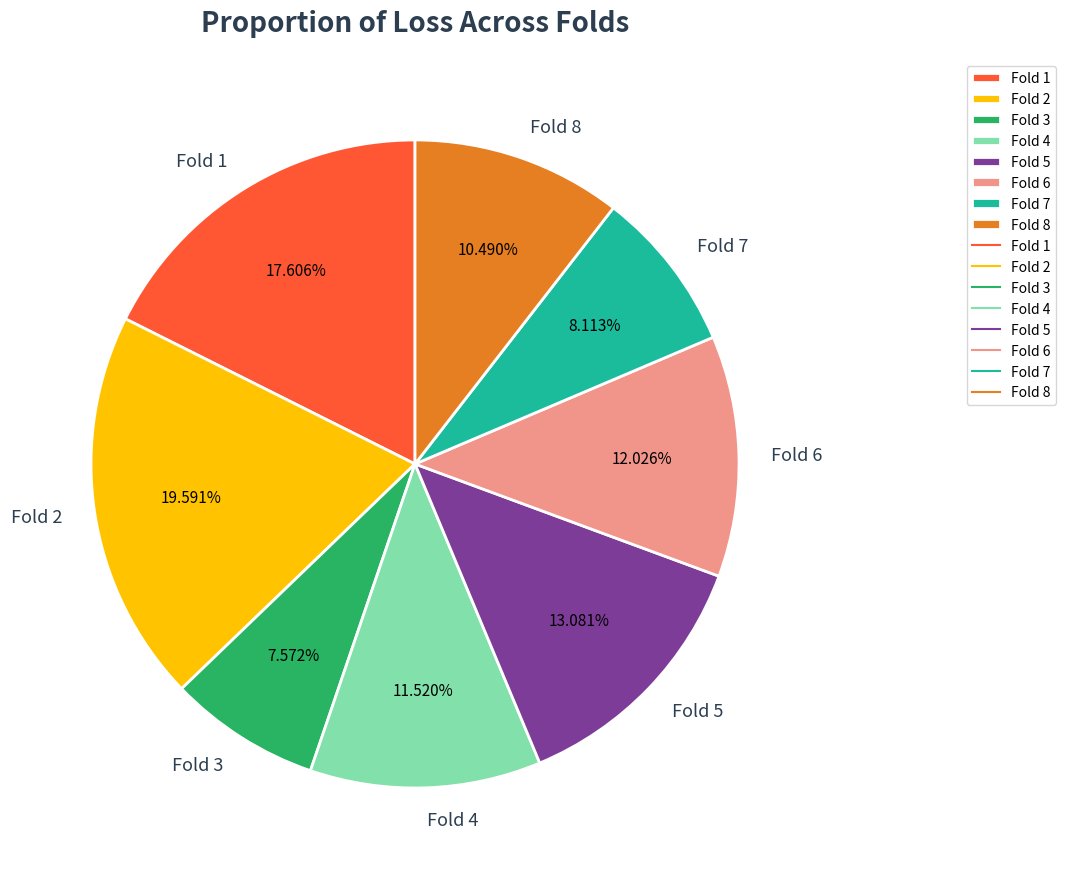

What percentage is the Fold 1 slice, to the nearest percent?

18%